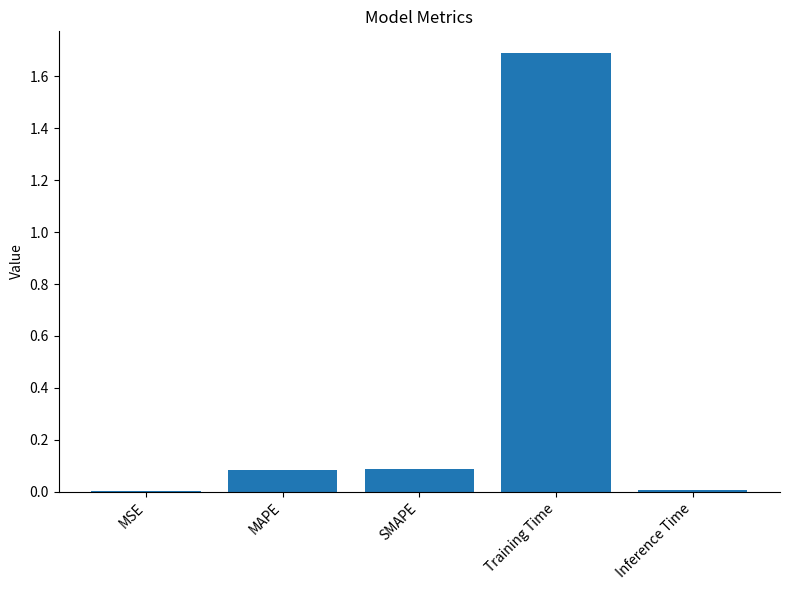

Are the bars grouped side by side (vs. stacked)?

No